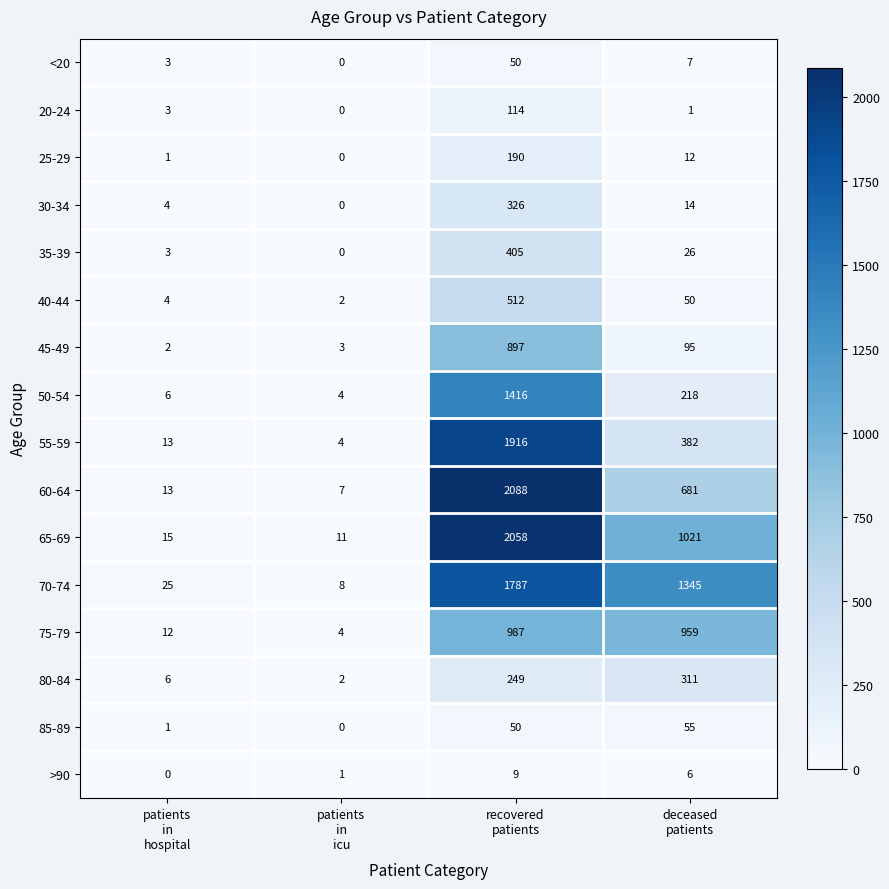

What is the highest value of the 70-74 series?

1787